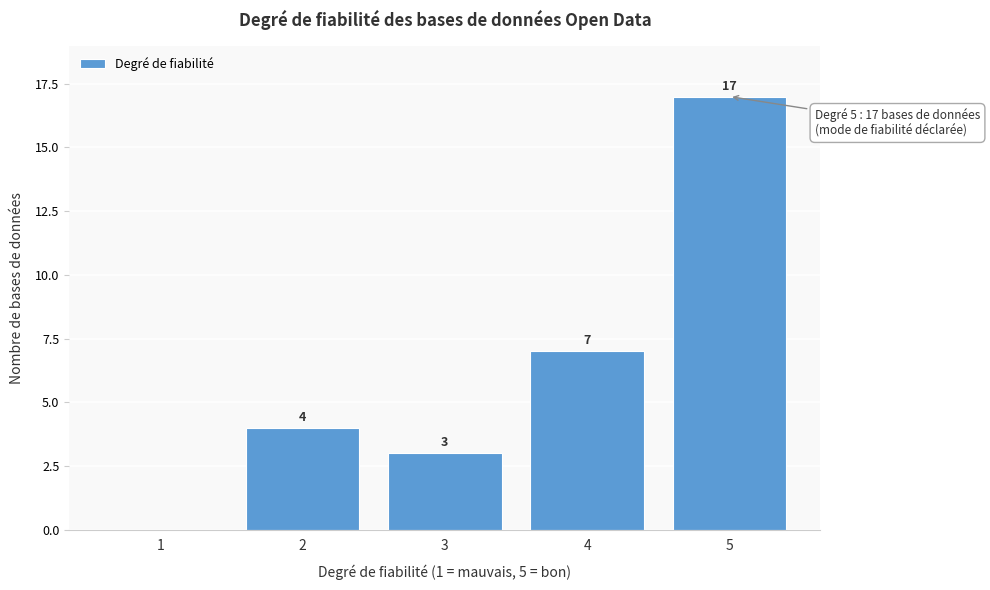

Reading right to left, what are all the values shown in this chart?

5=17	4=7	3=3	2=4	1=0